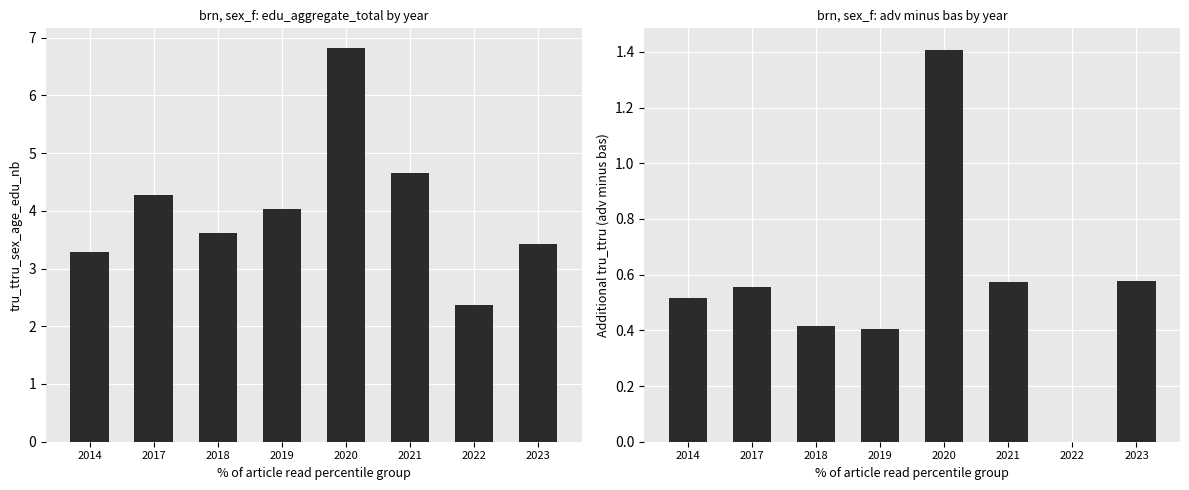

What is the difference between the edu_aggregate_adv minus edu_aggregate_bas values at 2020 and 2021?

0.8